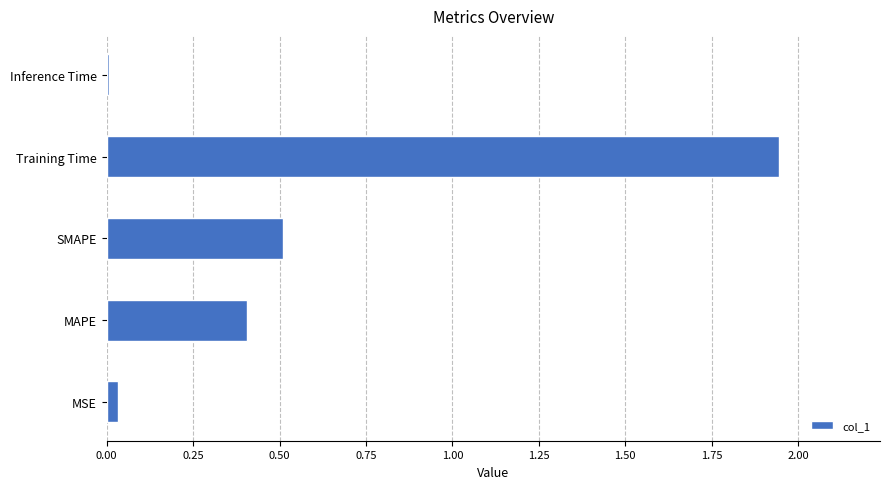

Rank the categories by value from lowest to highest.

Inference Time, MSE, MAPE, SMAPE, Training Time